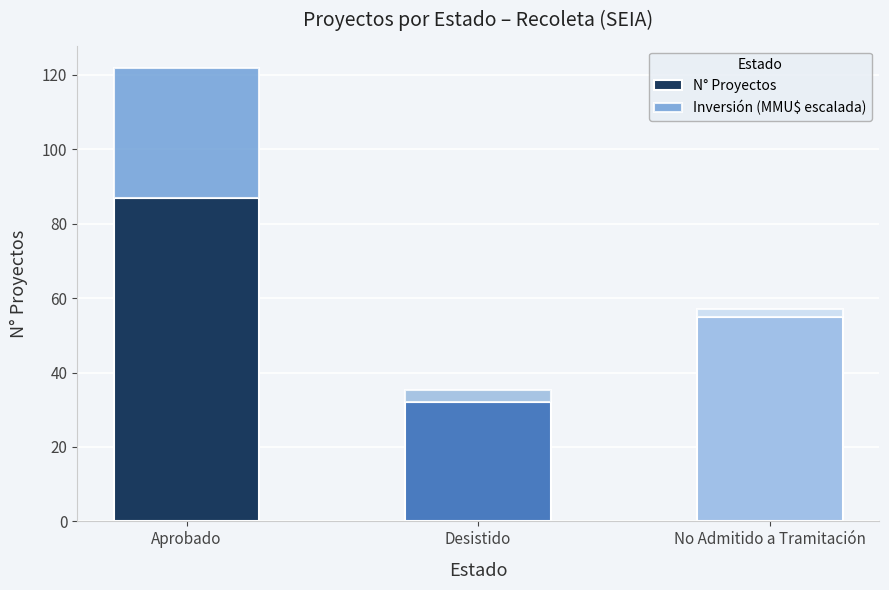

Rank the categories by N° Proyectos value from lowest to highest.

Desistido, No Admitido a Tramitación, Aprobado